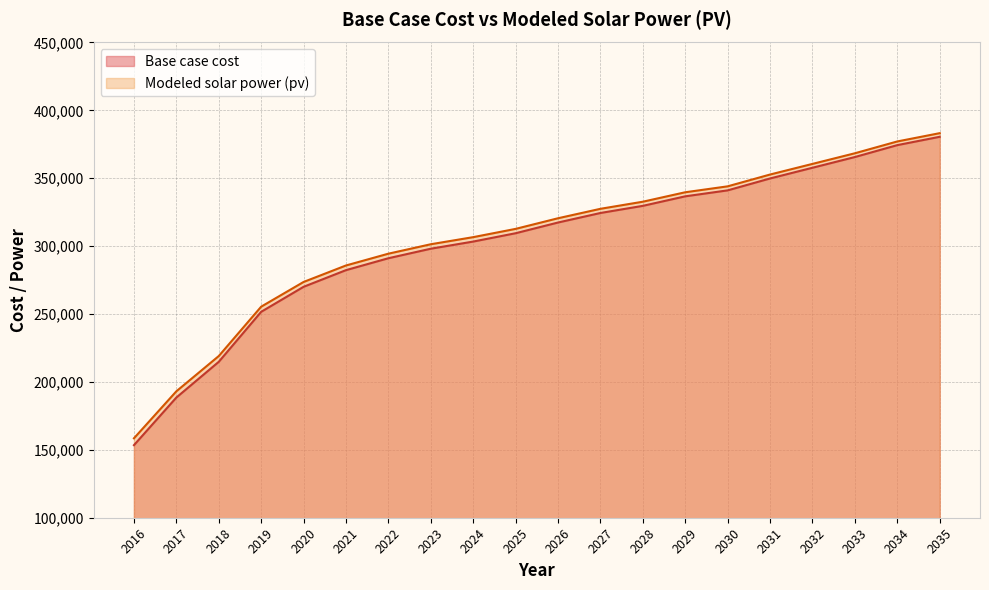

Rank the series by their average value, from highest to lowest.

Modeled solar power (pv), Base case cost